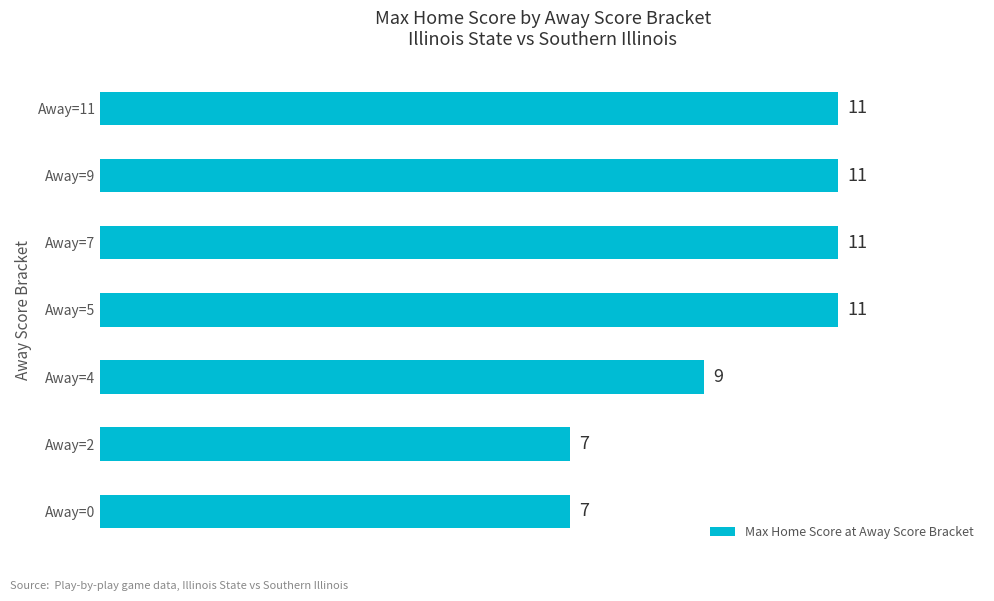

How many series are shown in this chart?

1